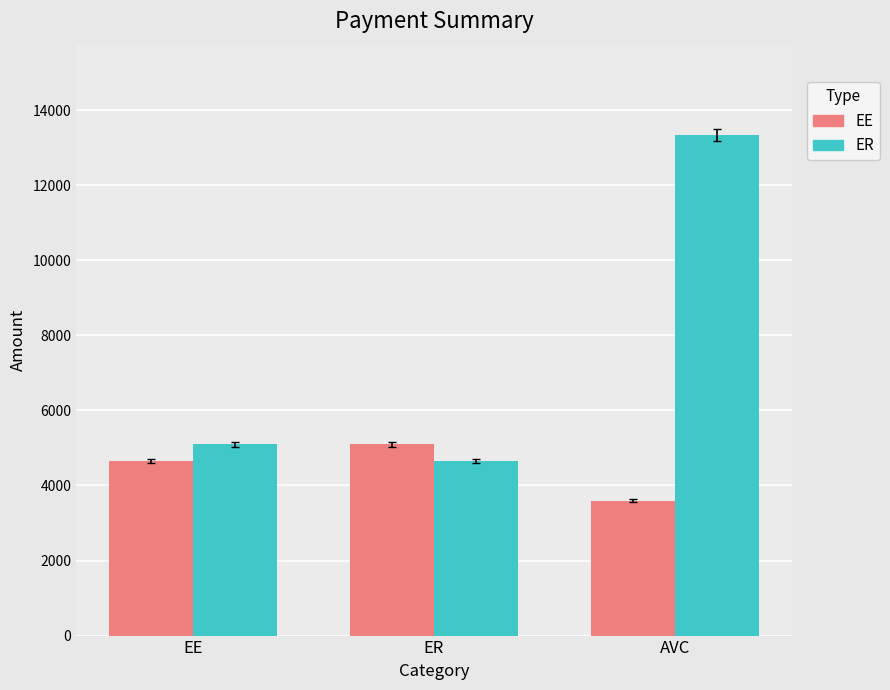

At which category is the sum across all series the highest?

AVC